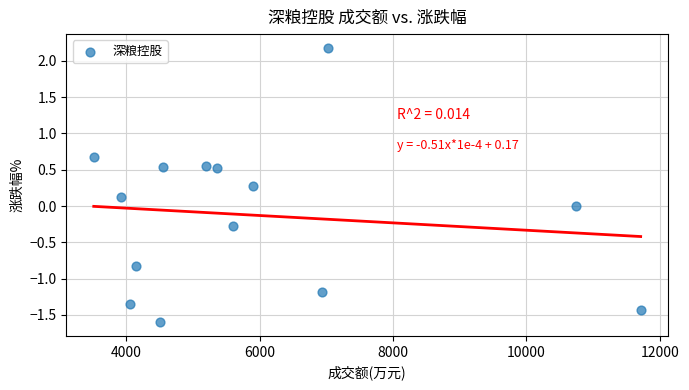

What is the range of Y values (max minus min)?

3.8